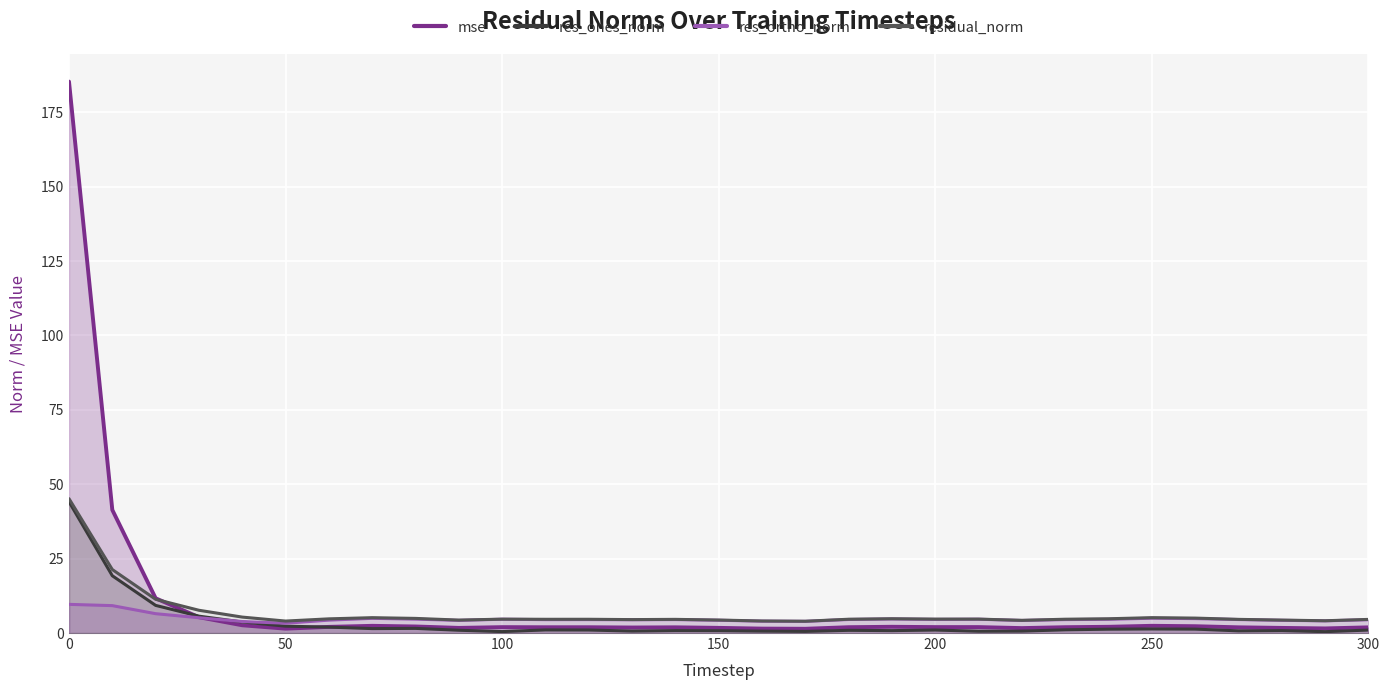

What is the highest value of the mse series?

185.3